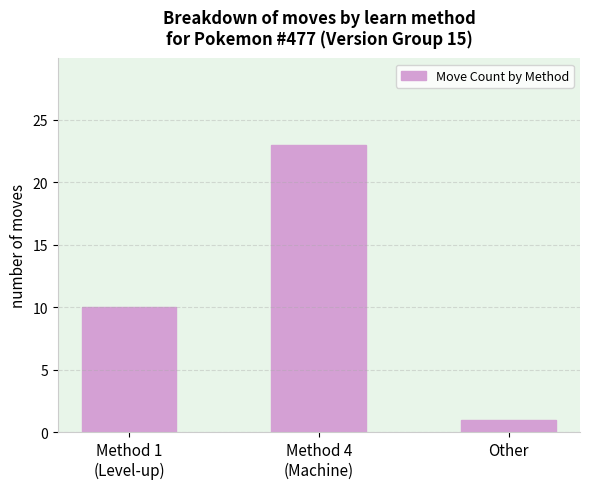

Reading left to right, list all the values displayed in this chart.

Method 1
(Level-up)=10	Method 4
(Machine)=23	Other=1